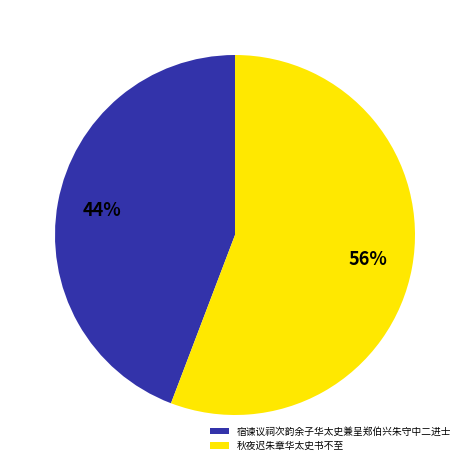

Is there any slice that represents more than half of the pie?

Yes